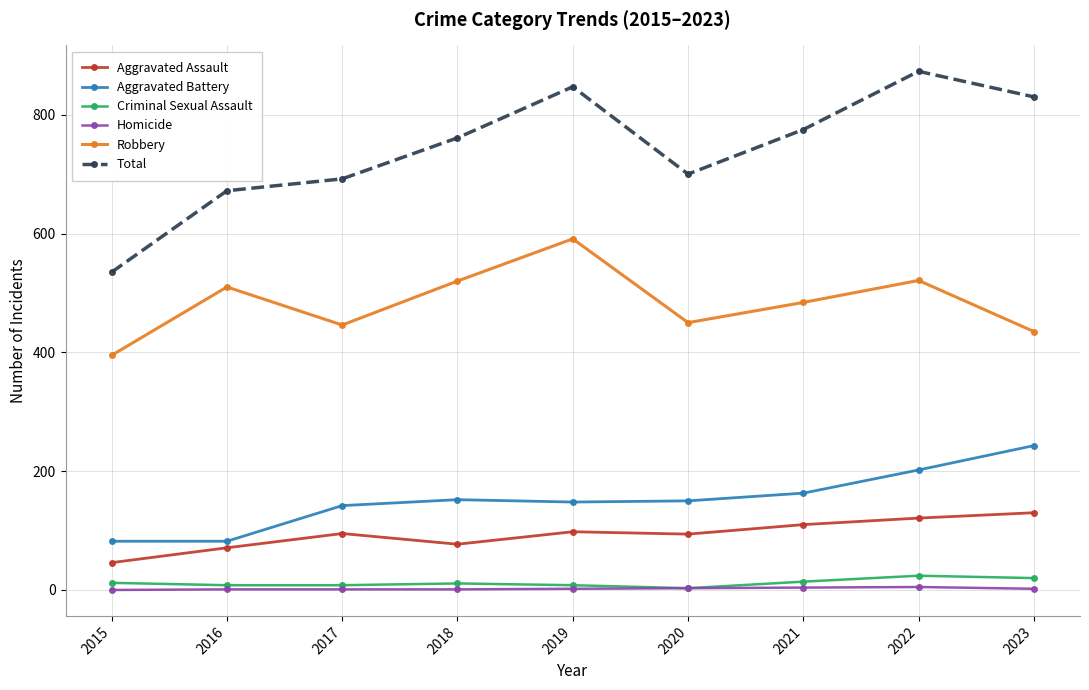

What is the average value of the Robbery series?

484